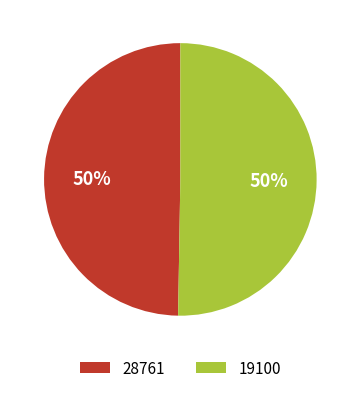

How many slices are in this pie chart?

2